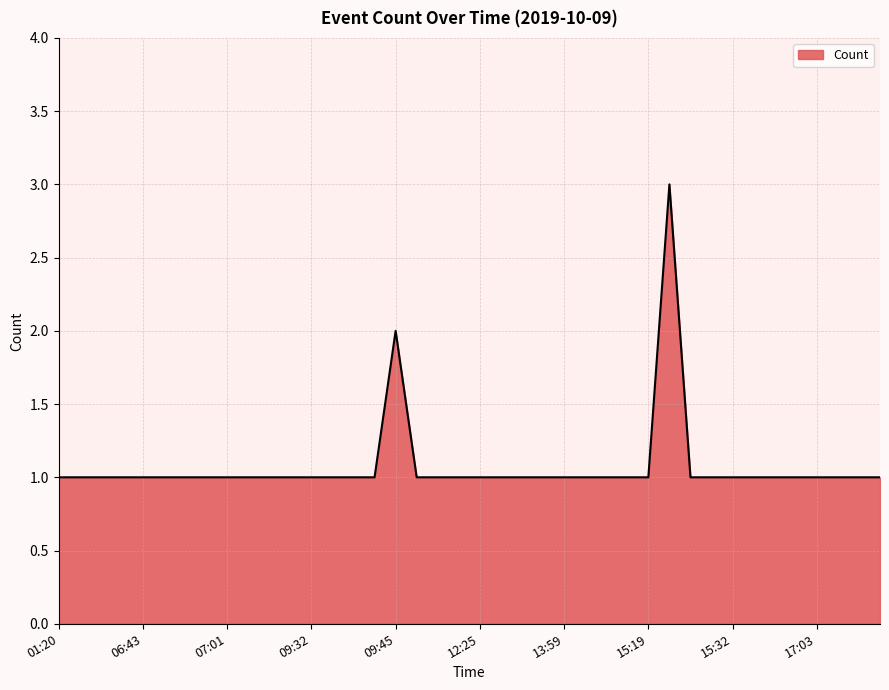

Count the number of categories in the chart.

40